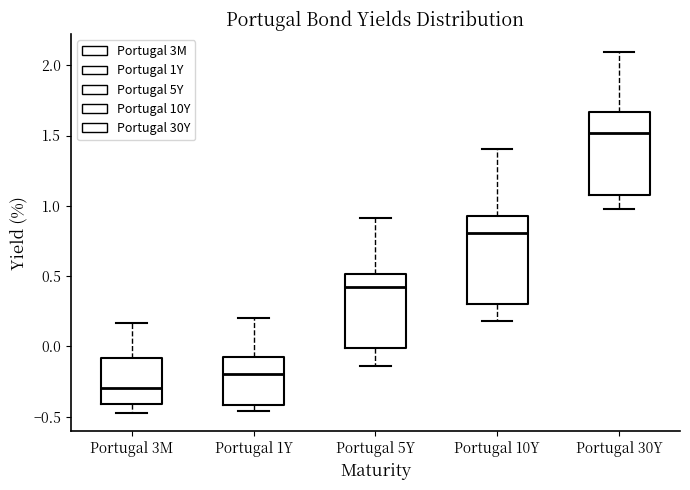

Reading left to right, read every box against the y-axis: the position of its median line, the range the box covers, and the ends of its whiskers. The values are not printed on the chart, so give them approximately, as read against the axis.

Portugal 3M: median -0.30, box -0.40 to -0.10, whiskers -0.50 to 0.15
Portugal 1Y: median -0.20, box -0.40 to -0.10, whiskers -0.45 to 0.20
Portugal 5Y: median 0.40, box 0.00 to 0.50, whiskers -0.15 to 0.90
Portugal 10Y: median 0.80, box 0.30 to 0.90, whiskers 0.20 to 1.40
Portugal 30Y: median 1.50, box 1.10 to 1.65, whiskers 1.00 to 2.10